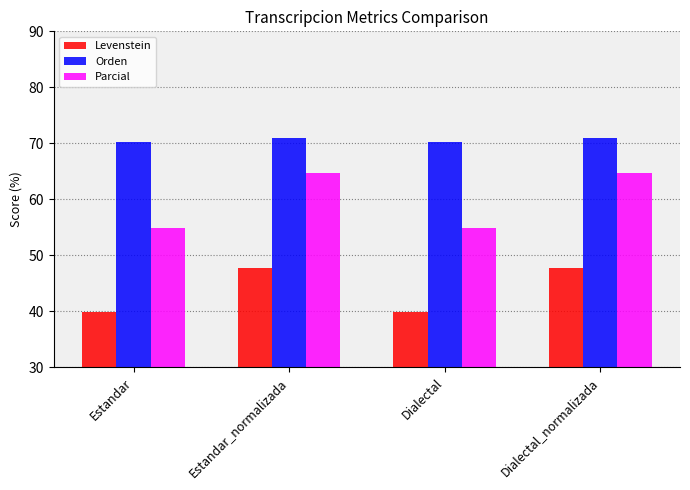

Between Estandar and Dialectal_normalizada, which series saw the biggest shift?

Parcial